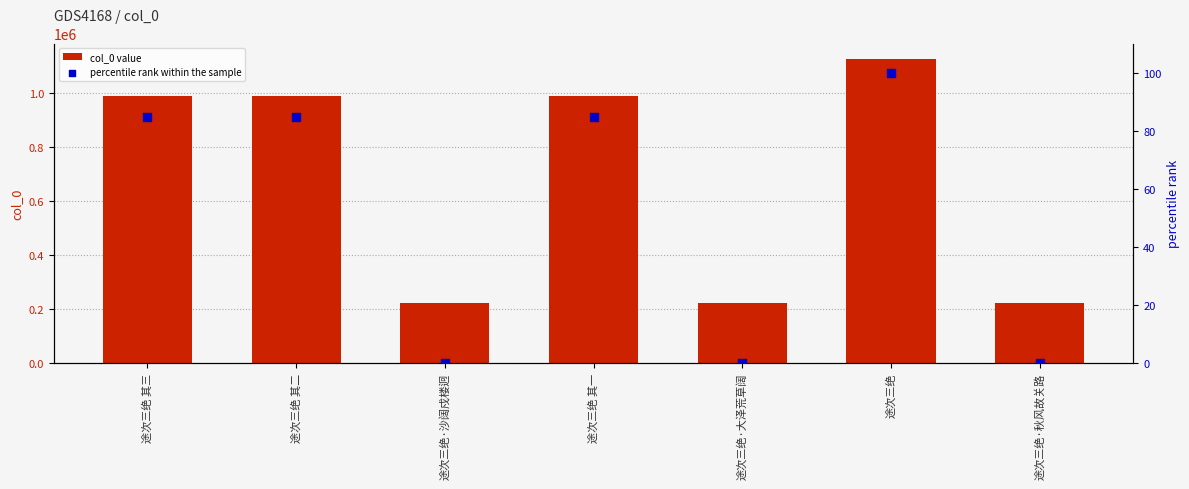

Which series has the largest total across all categories?

col_0 value